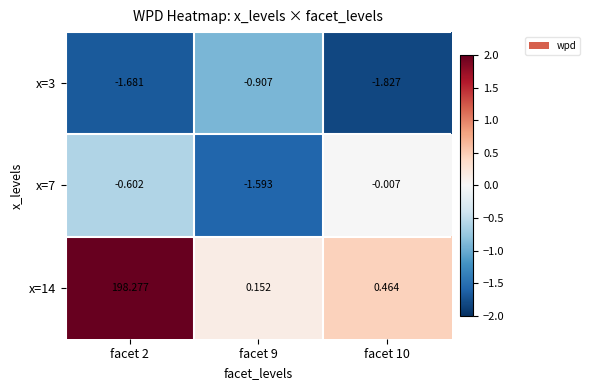

Is the value of x=14 at facet 2 greater than the value of x=3 at facet 10?

Yes